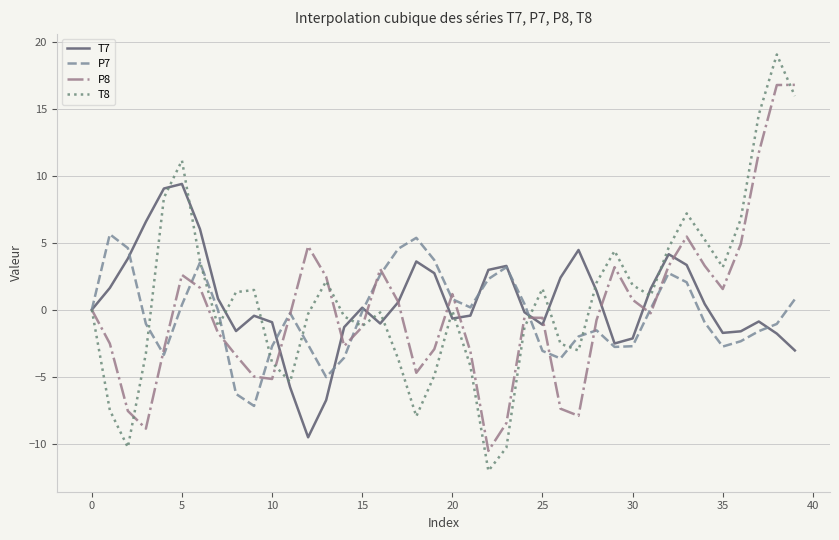

True or false: T7 has more than 1 interior local peaks.

True